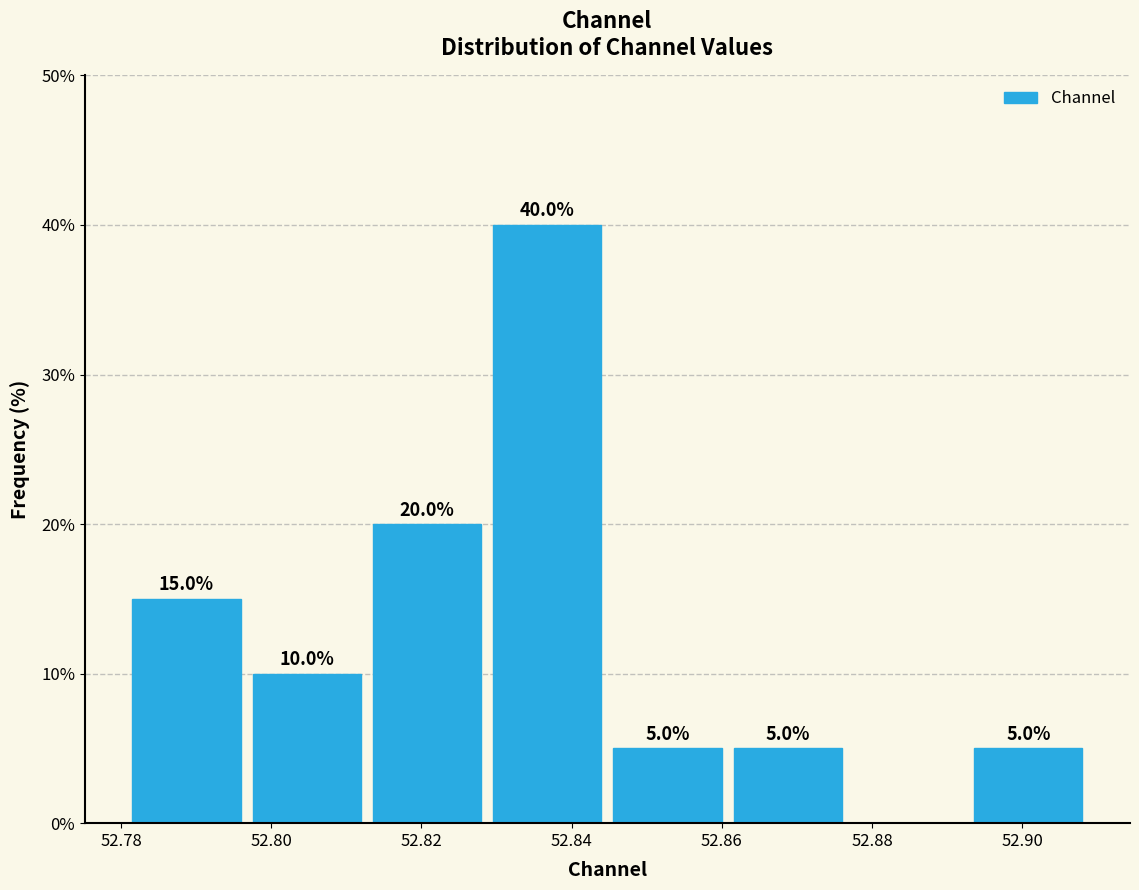

Which range on the x-axis has the tallest bar?

52.828 to 52.844